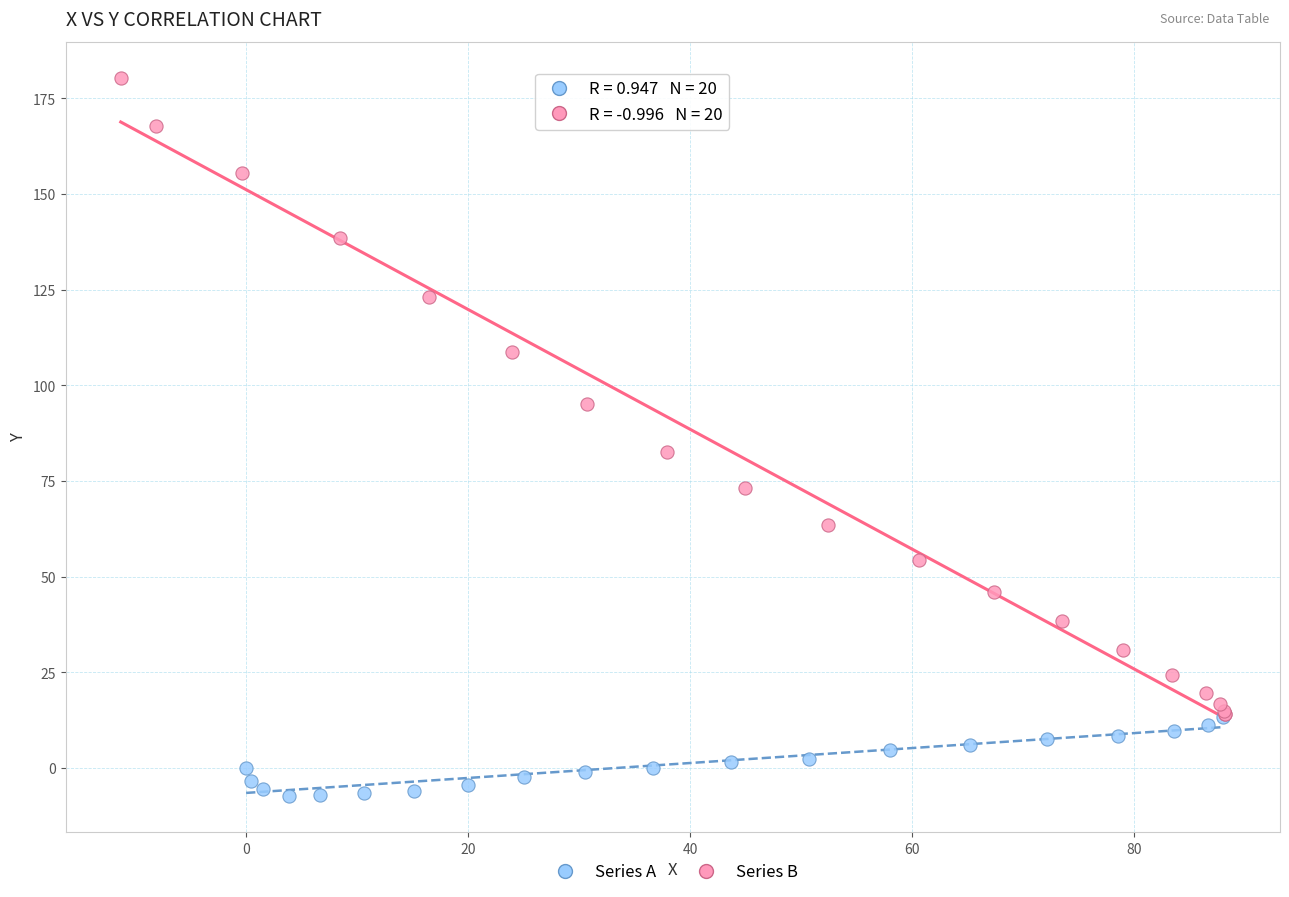

Which series contains the lowest Y value?

Series A